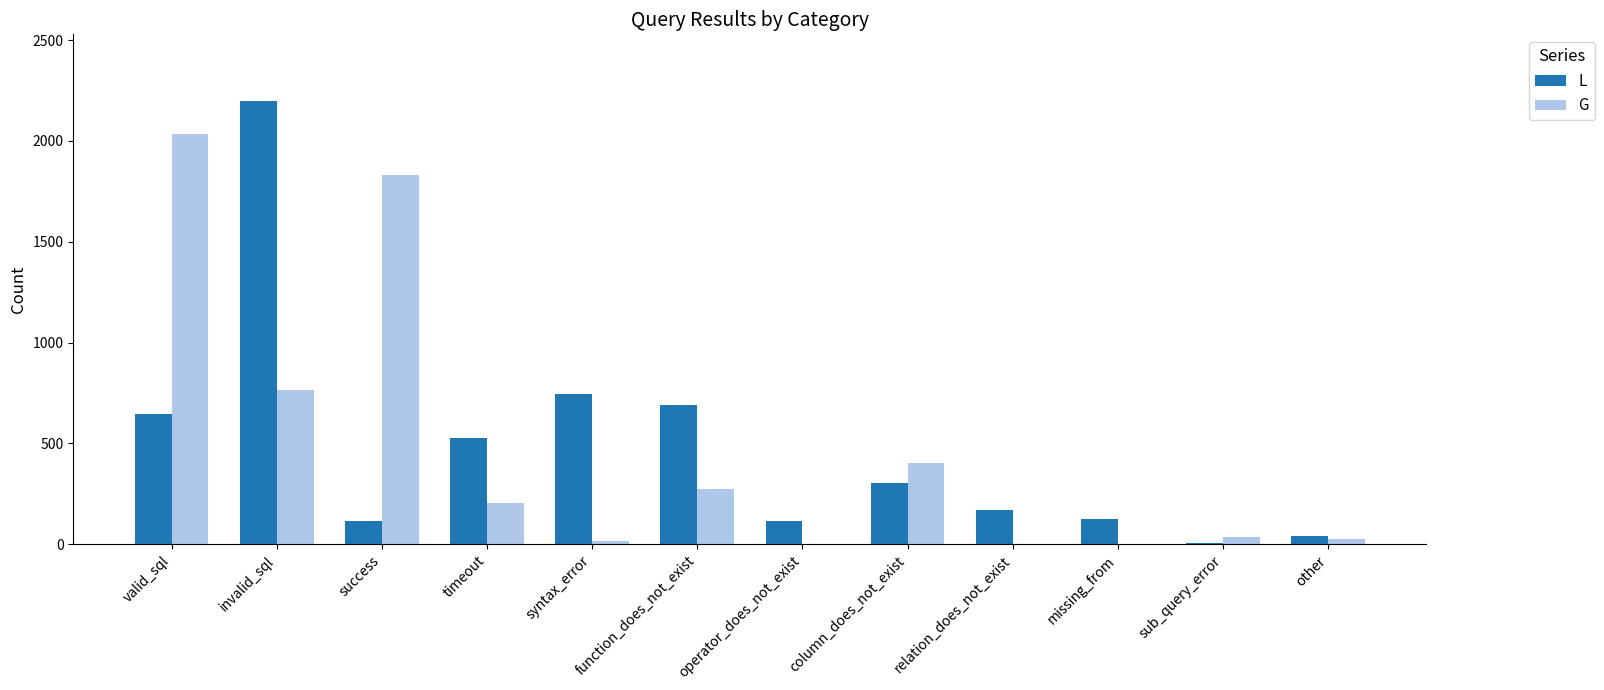

What is the highest value of the L series?

2199